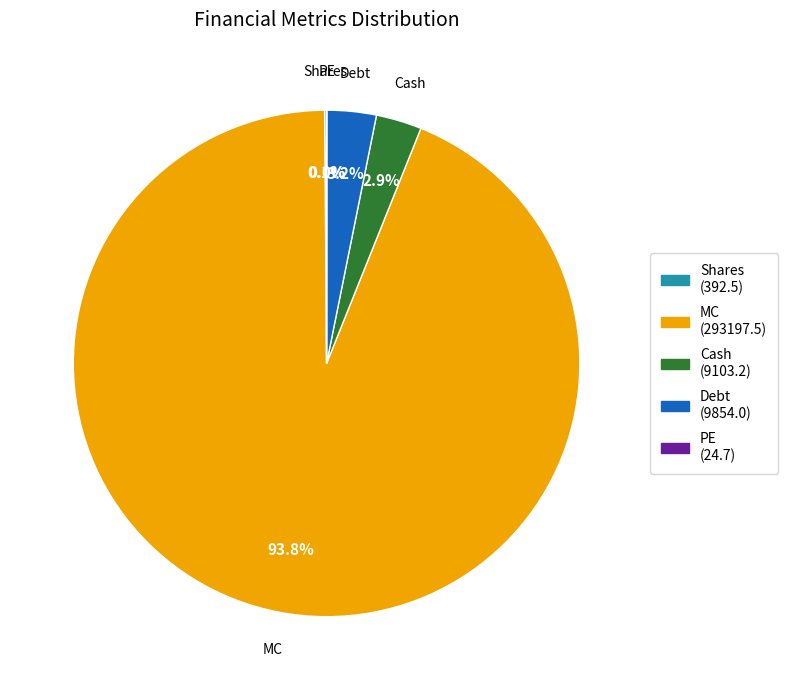

Does MC account for over 50% of the chart?

Yes